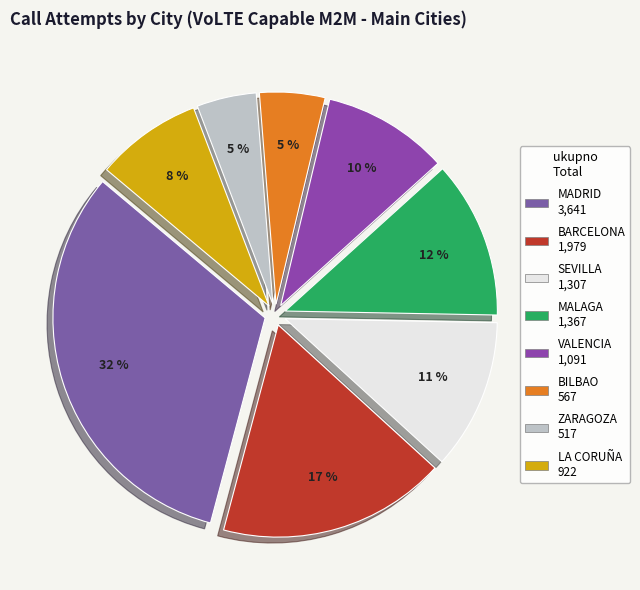

To the nearest percent, what is the average slice percentage?

12%